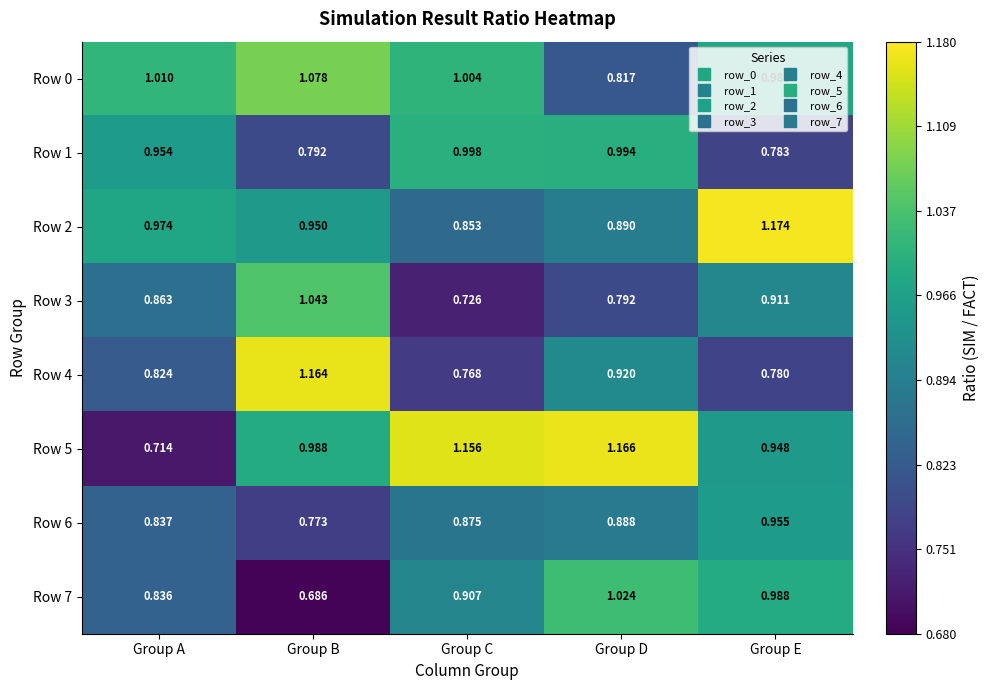

Rank the categories by Row 5 value from highest to lowest.

Group D, Group C, Group B, Group E, Group A